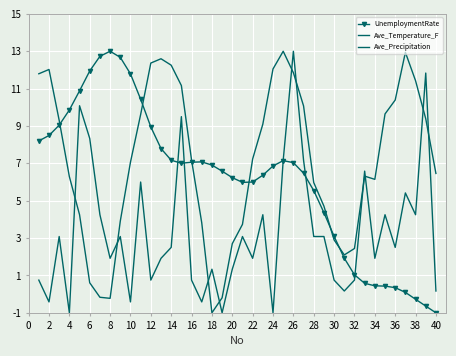

What is the sum of all Ave_Precipitation values?

132.7